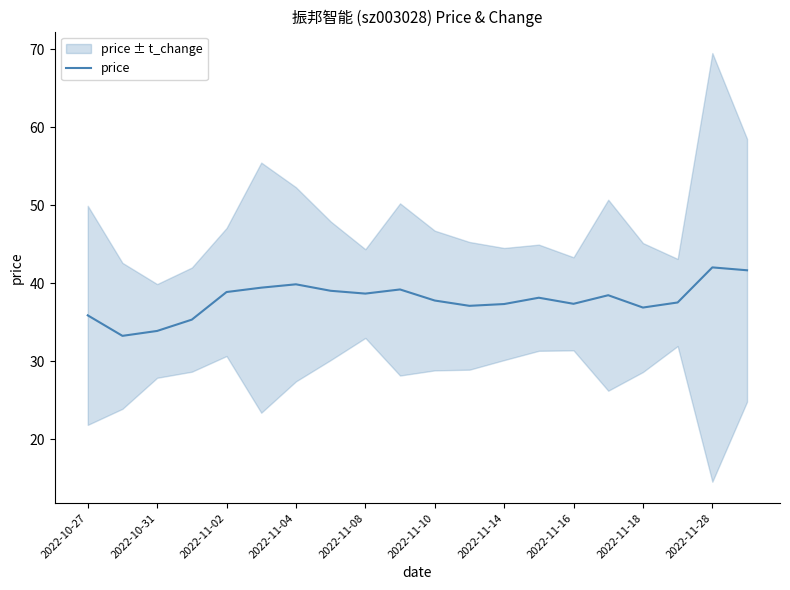

True or false: the data shows 37.5 at 17.

True